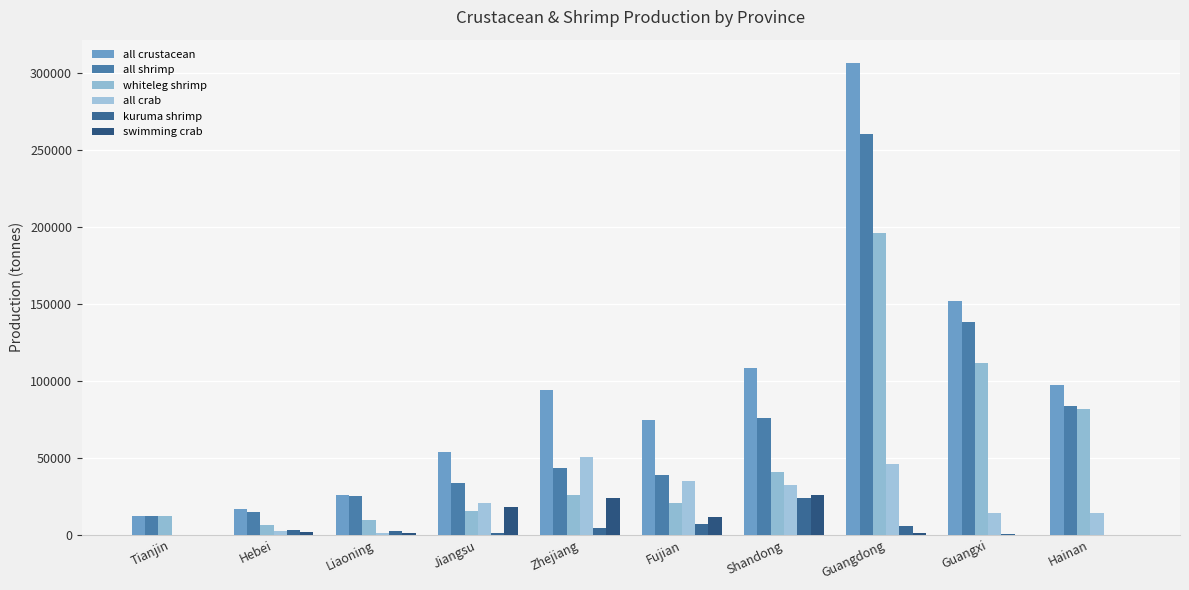

What are all the series names shown in the legend?

all crustacean, all shrimp, whiteleg shrimp, all crab, kuruma shrimp, swimming crab